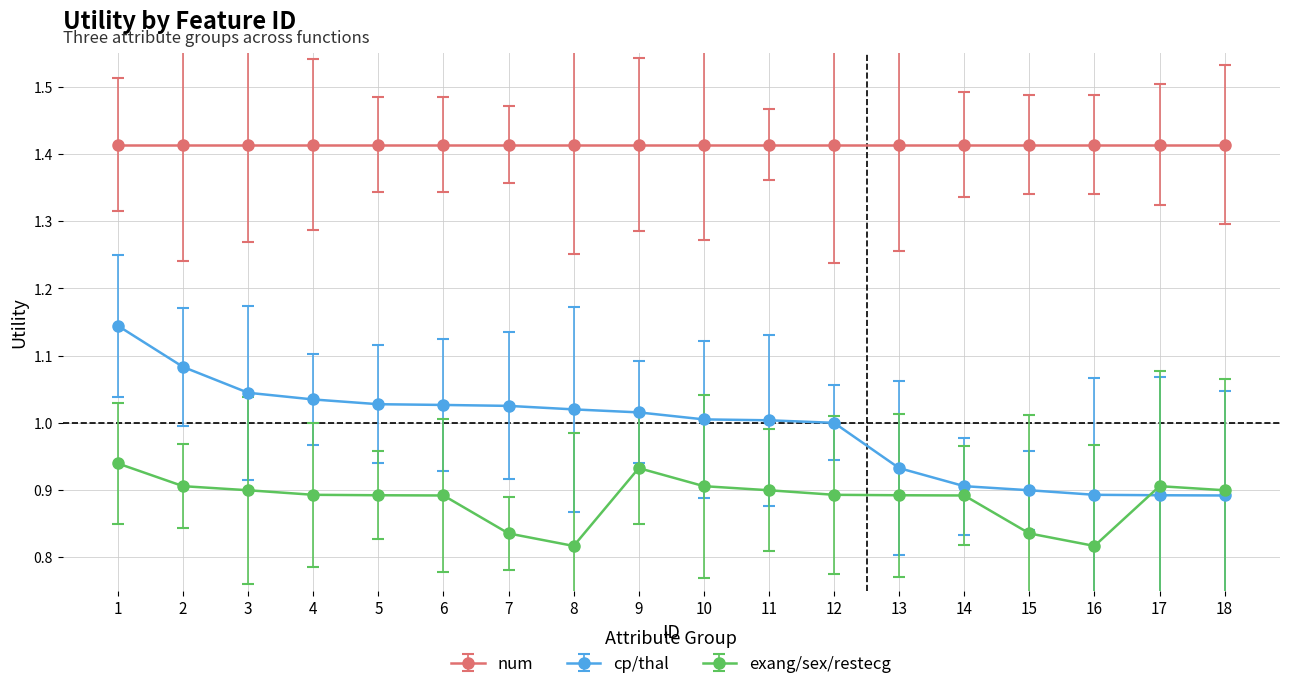

Between 9 and 12, which series saw the biggest shift?

exang/sex/restecg